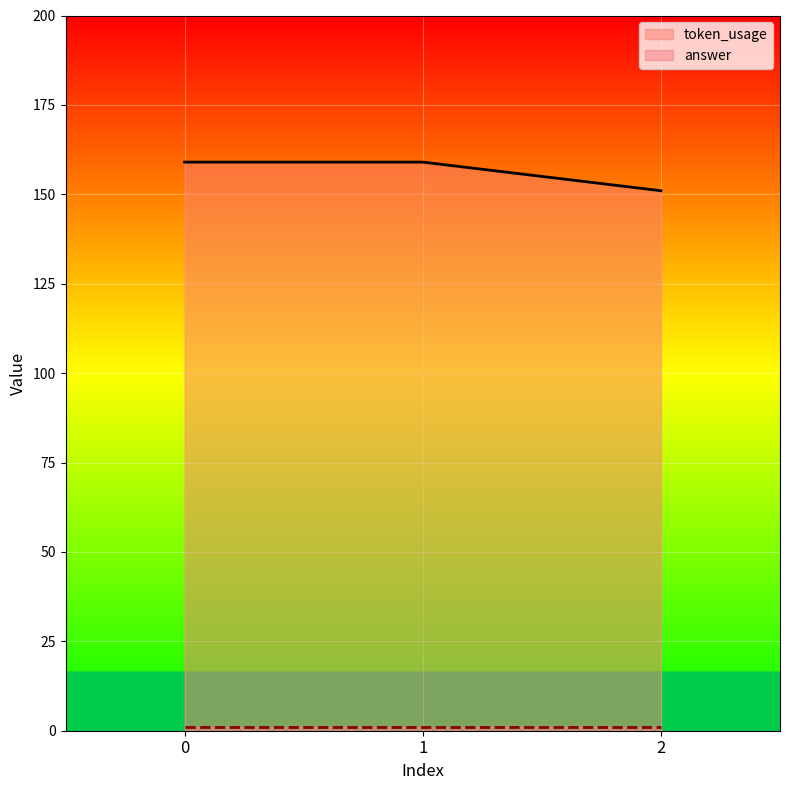

Is it true that the value at 1 is 159?

True